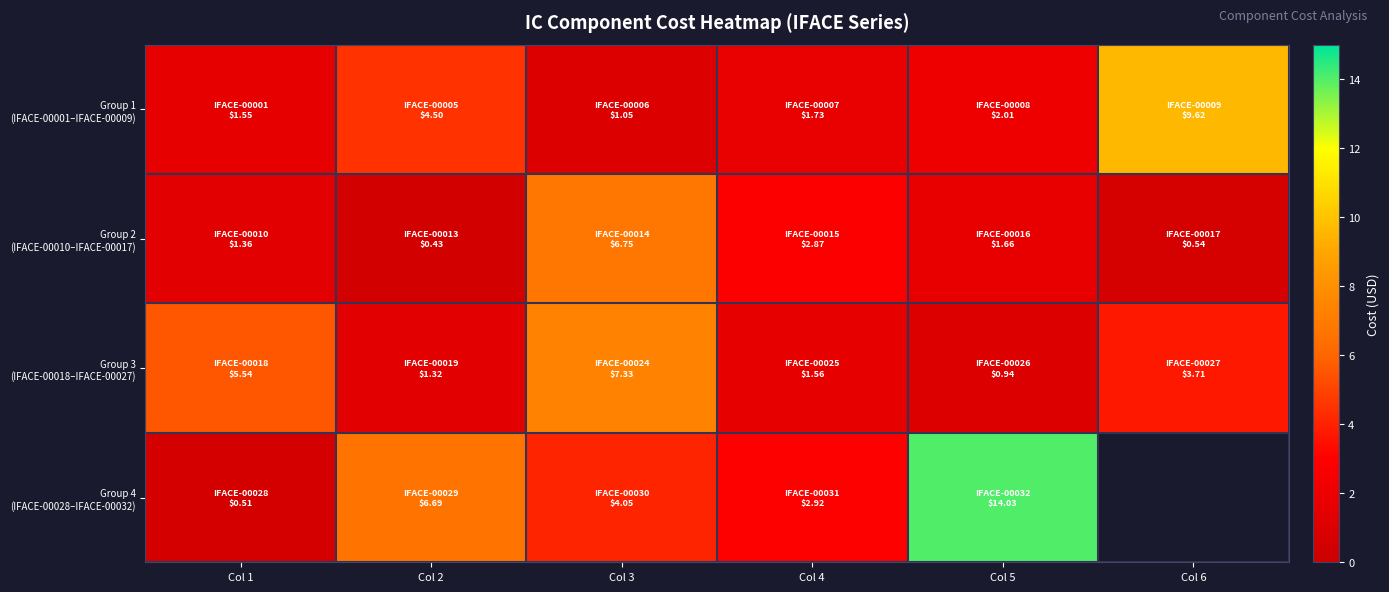

Which has a higher value, Col 6 or Col 4?

Col 6